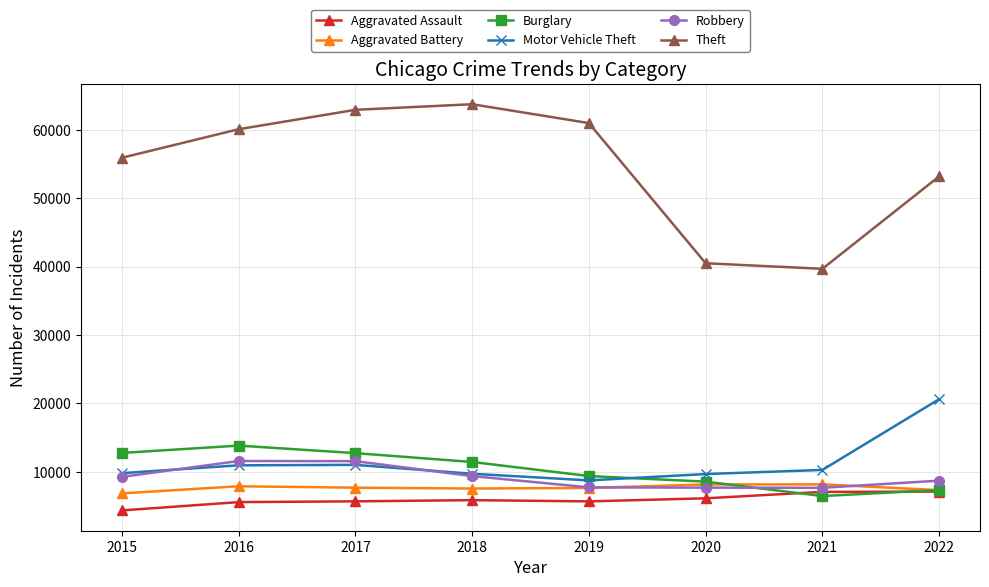

The value of Theft at 2016 is 21515. True or false?

False